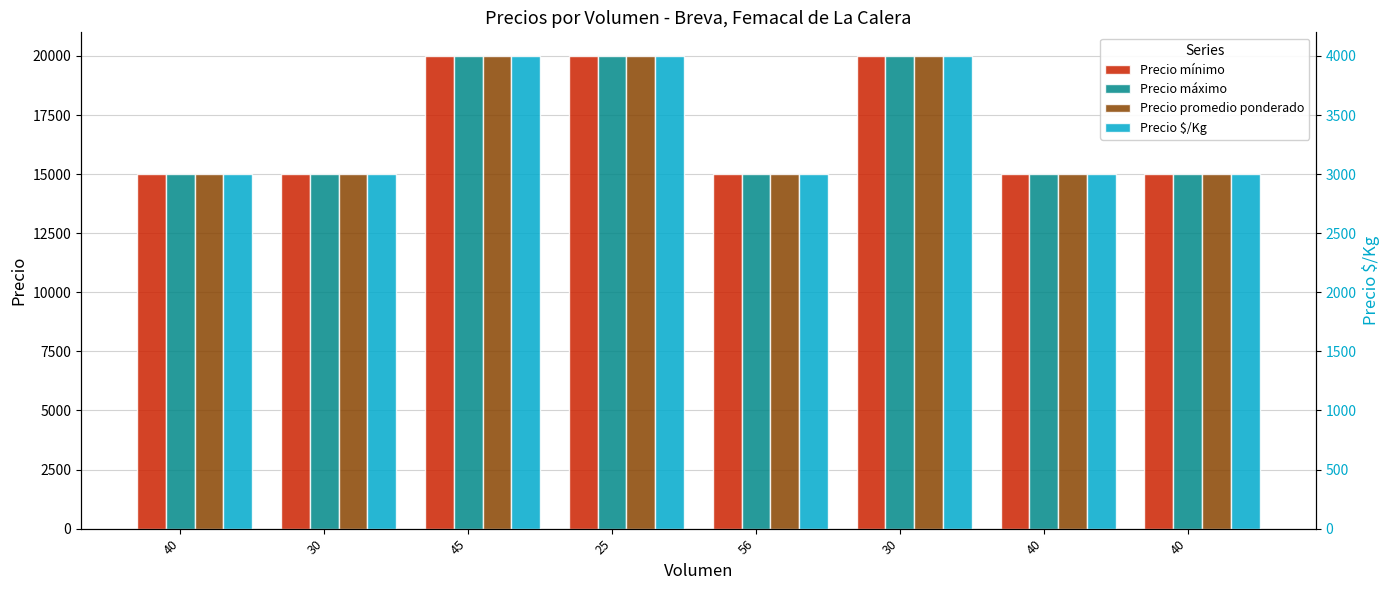

What are all the series names shown in the legend?

Precio mínimo, Precio máximo, Precio promedio ponderado, Precio $/Kg